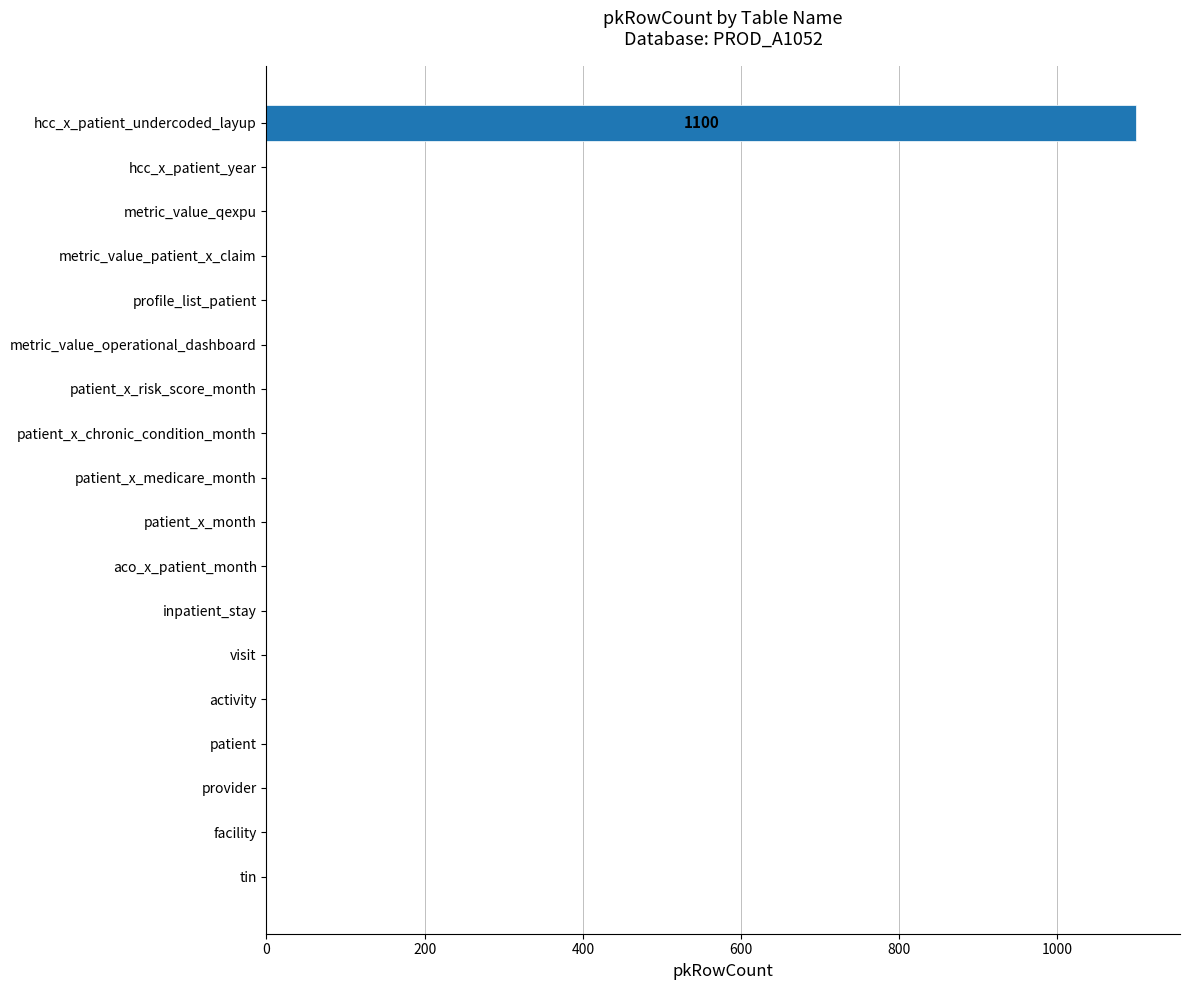

The value at metric_value_operational_dashboard is -748. True or false?

False